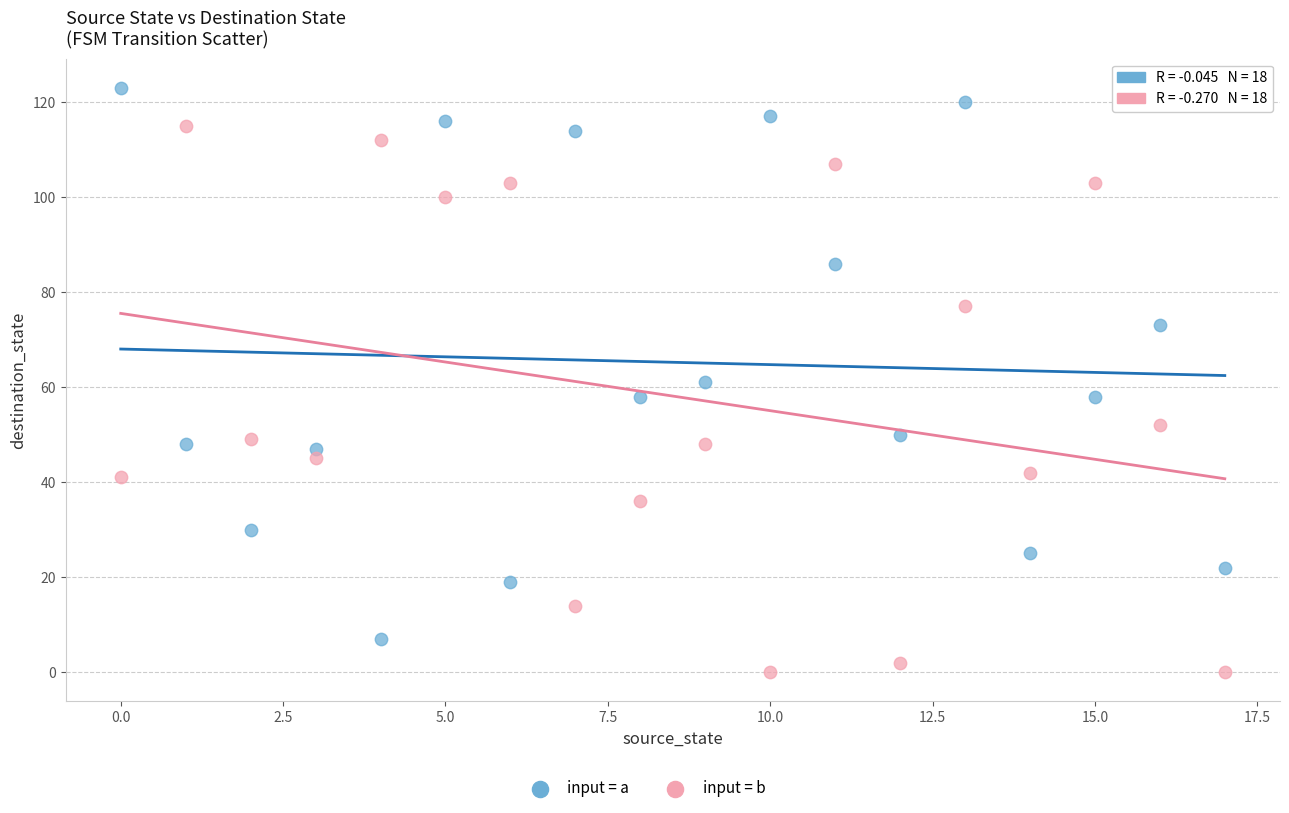

Which series contains the lowest Y value?

input = b